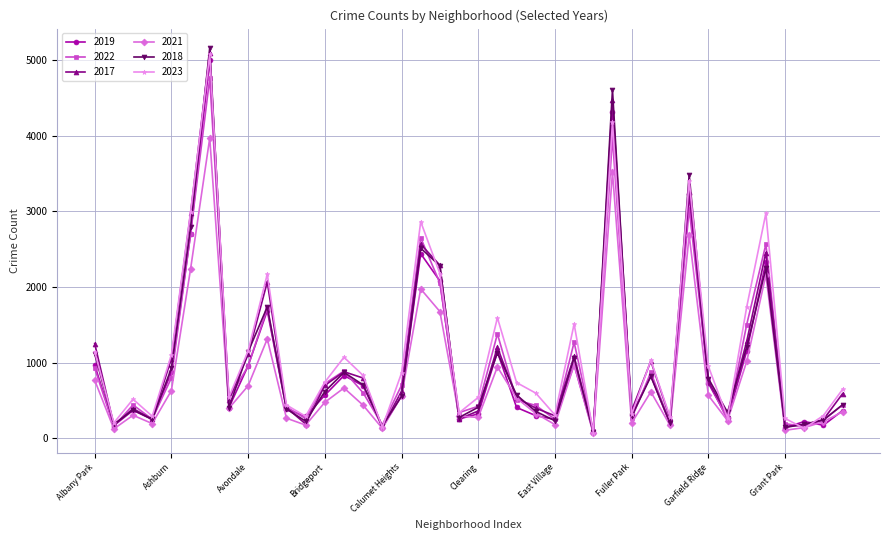

How many lines are shown in the chart?

6